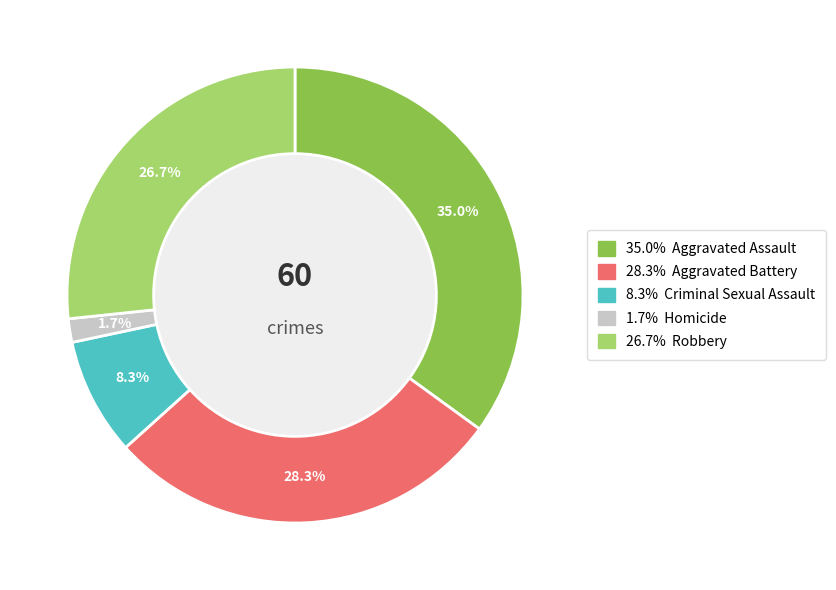

Is there a majority slice in this chart?

No